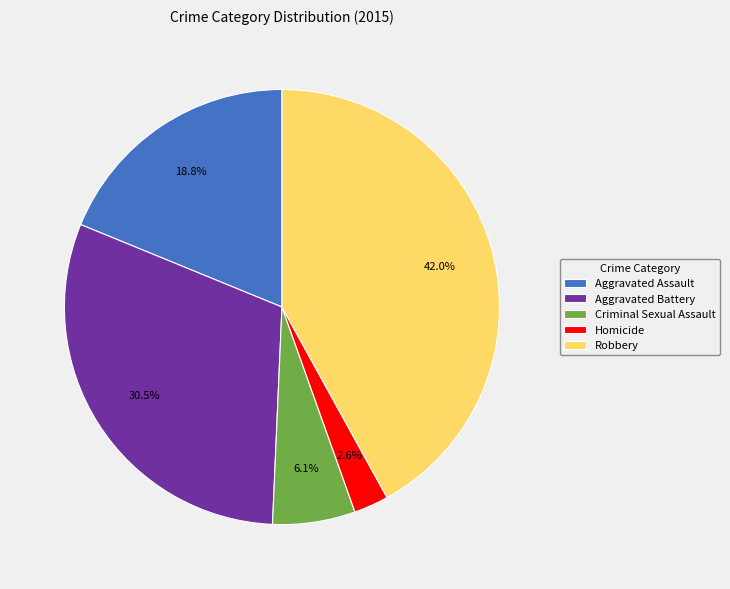

What is the total percentage of Criminal Sexual Assault and Aggravated Battery?

36.6%